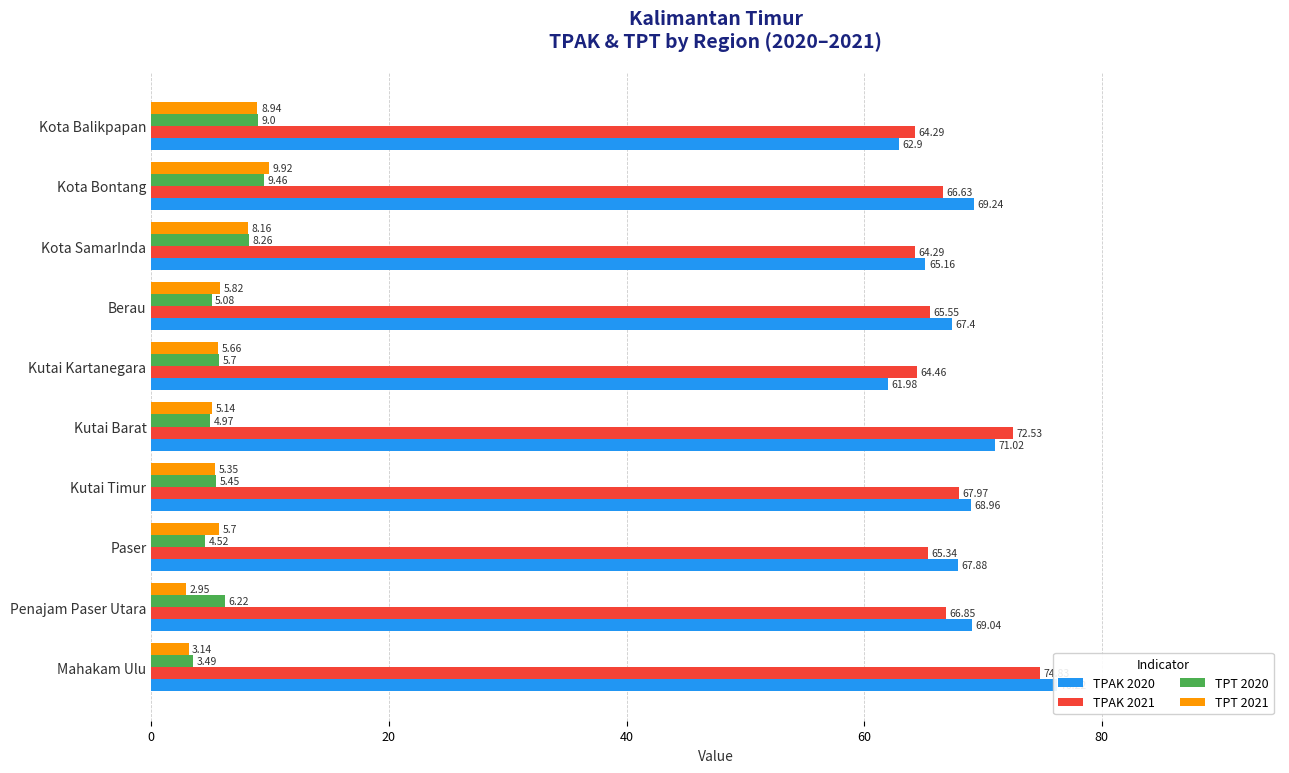

Is it true that TPAK 2020 equals 120.1 at Mahakam Ulu?

False